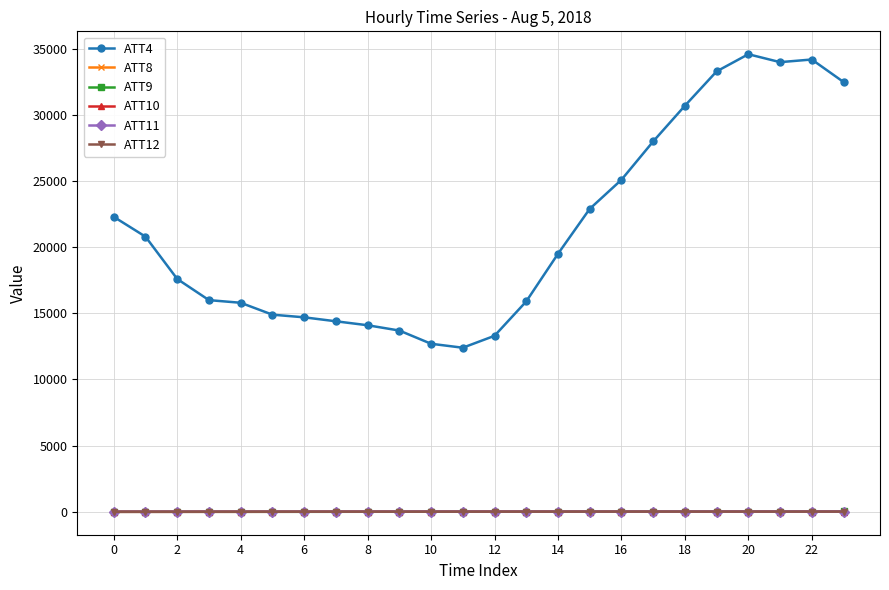

True or false: ATT4 and ATT8 cross at least once.

False